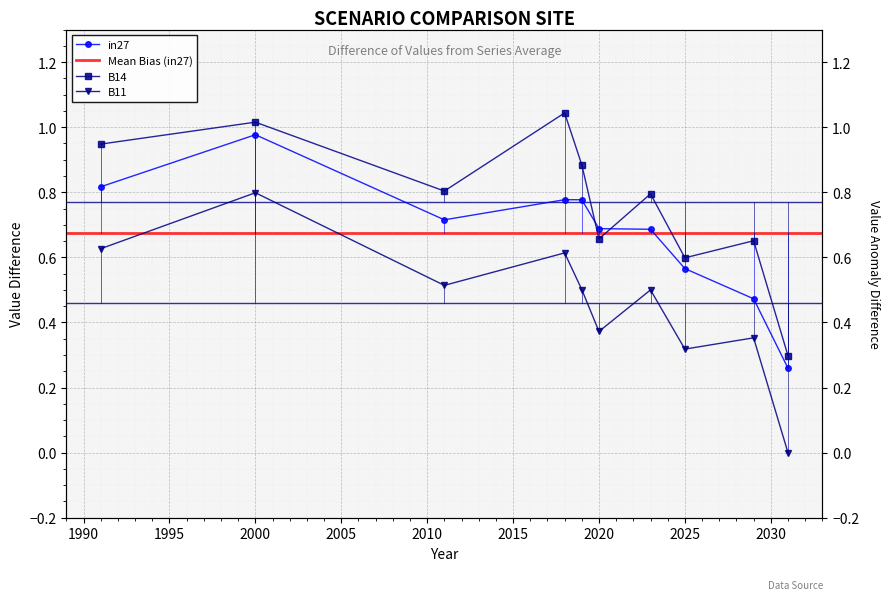

Which label corresponds to the largest value in the chart?

2018